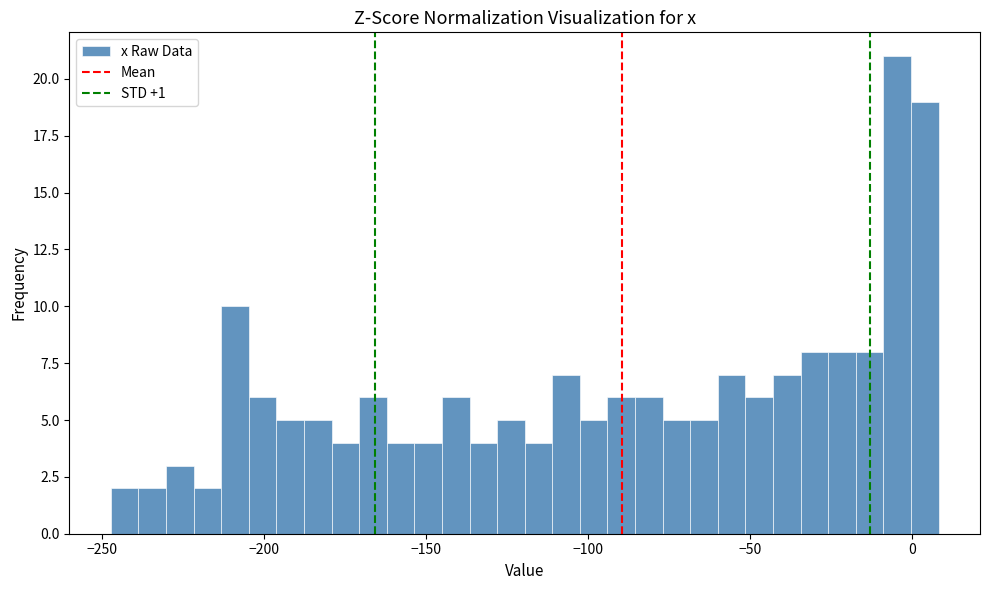

Around what value on the x-axis is the tallest bar? Give the approximate position of its centre, as read against the axis.

-5